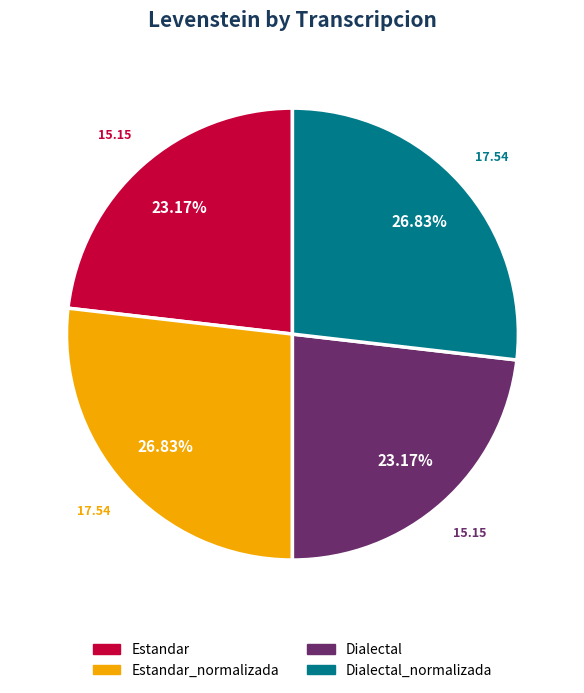

Is there a majority slice in this chart?

No